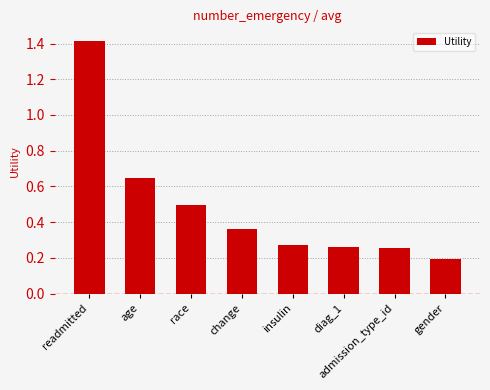

What is the smallest value displayed?

0.2